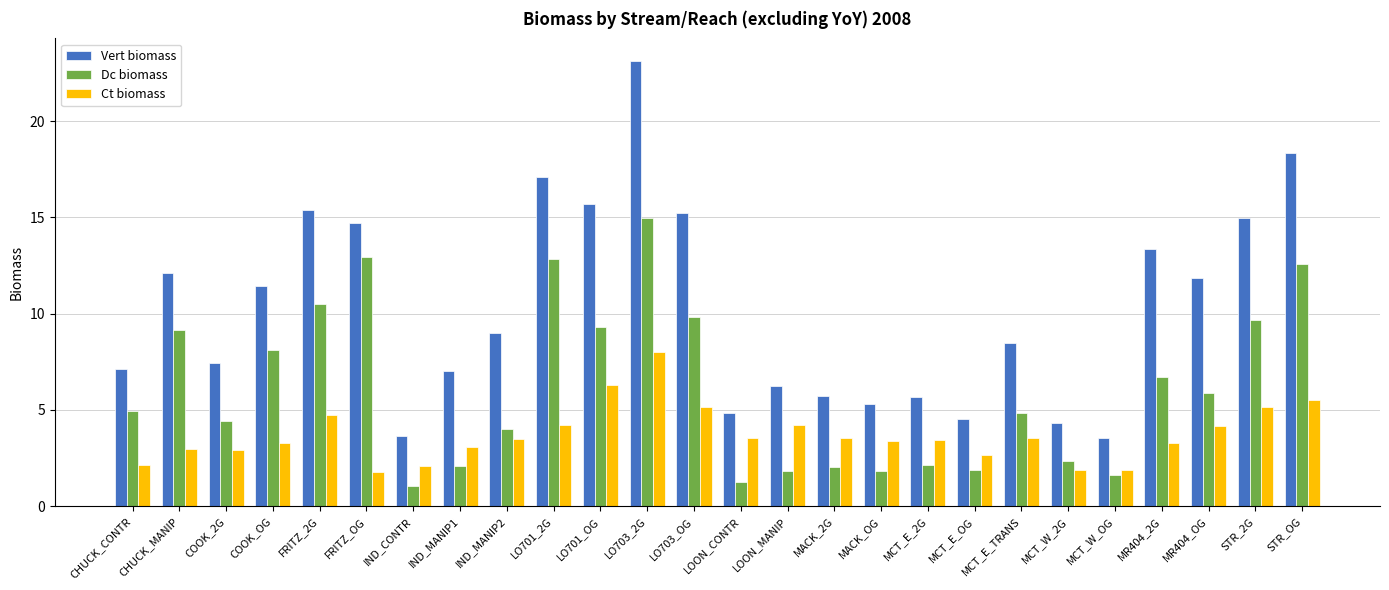

Which series has the widest spread of values?

Vert biomass